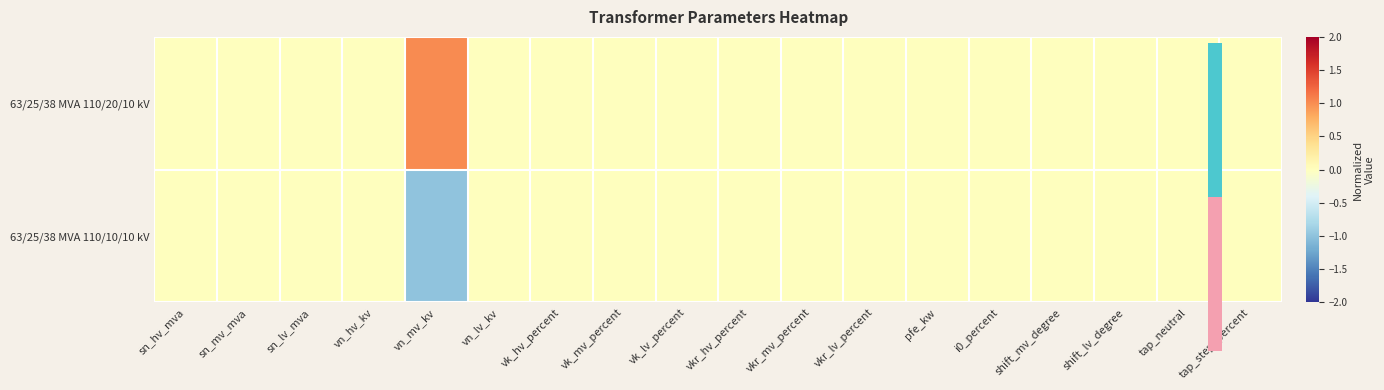

Which label corresponds to the smallest value in the chart?

vn_mv_kv